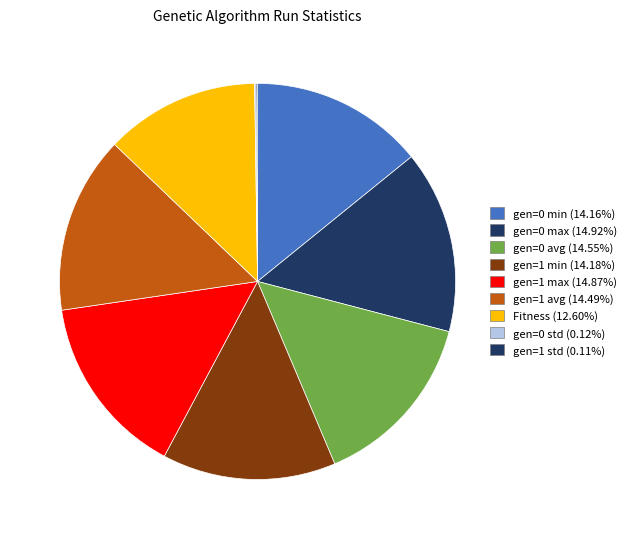

To the nearest percent, what is the combined percentage of gen=0 max and gen=1 avg?

29%